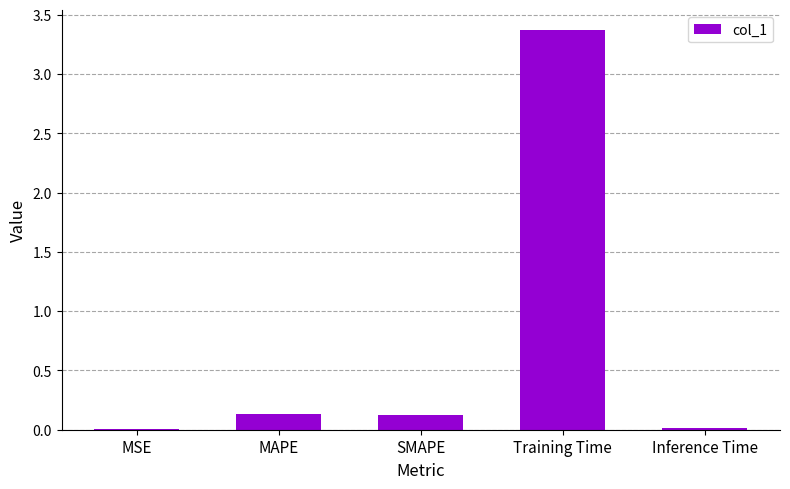

True or false: the data shows 3.4 at Training Time.

True